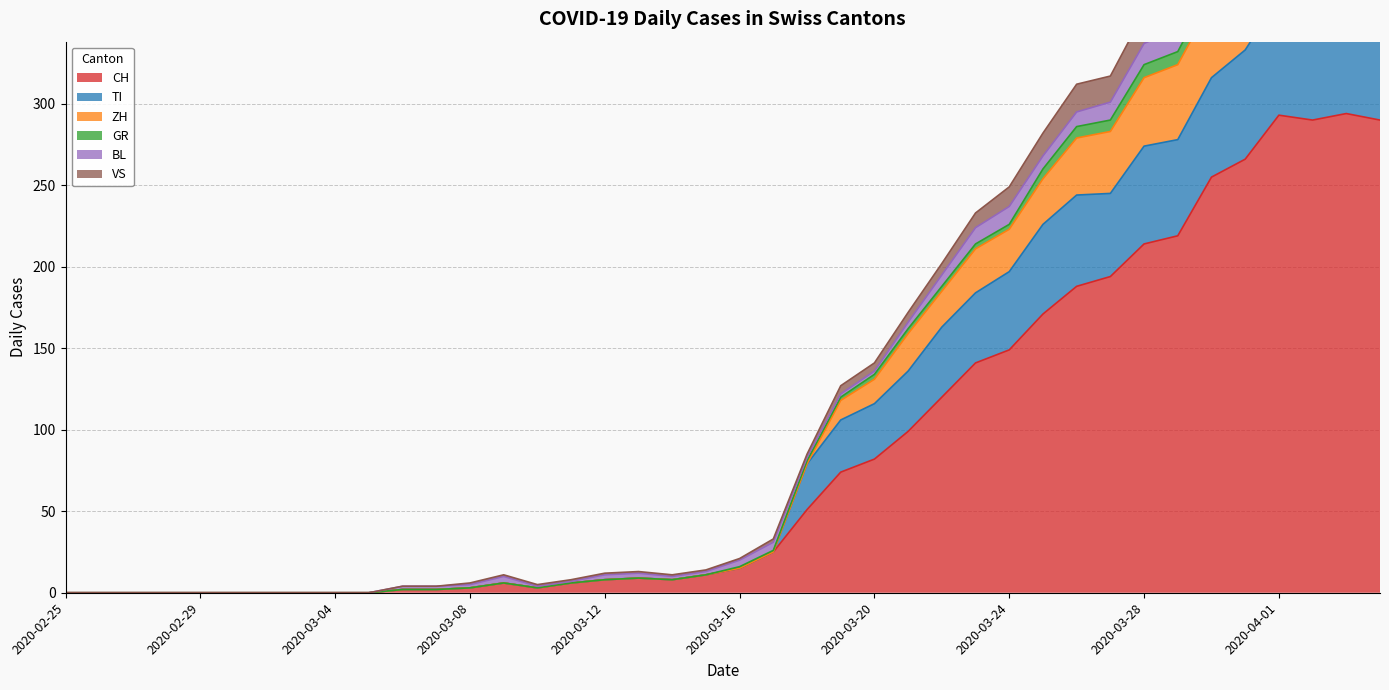

True or false: CH and GR intersect in this chart.

False